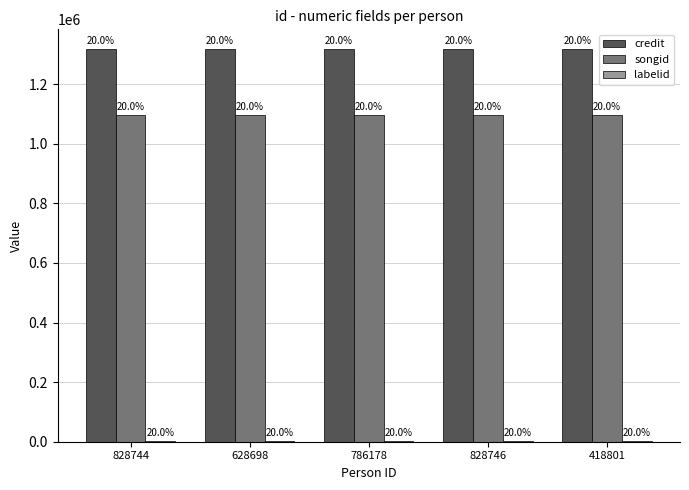

True or false: songid has a value of 1468986 at 628698.

False